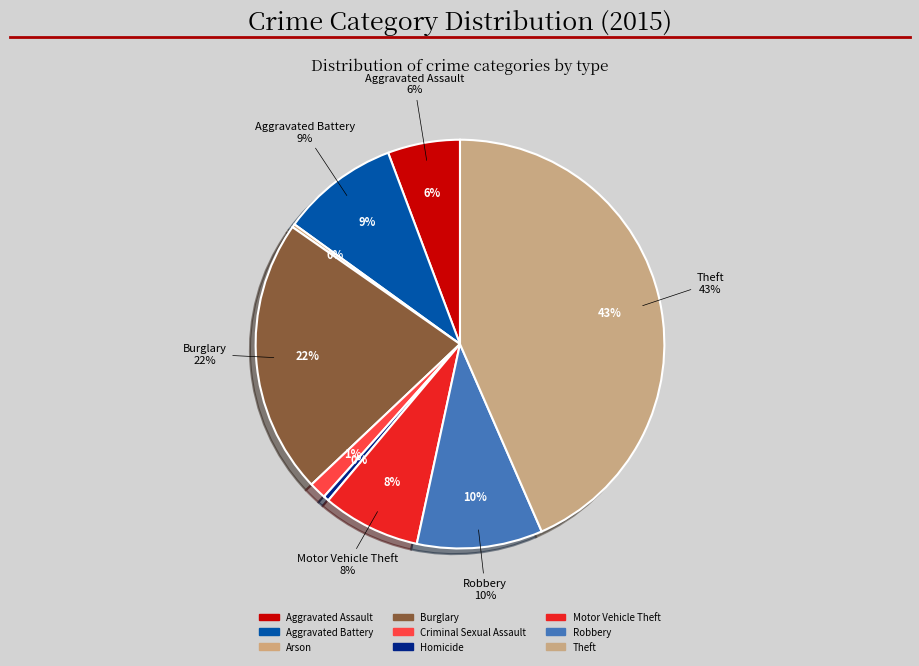

Which category has the biggest portion of the pie?

Theft